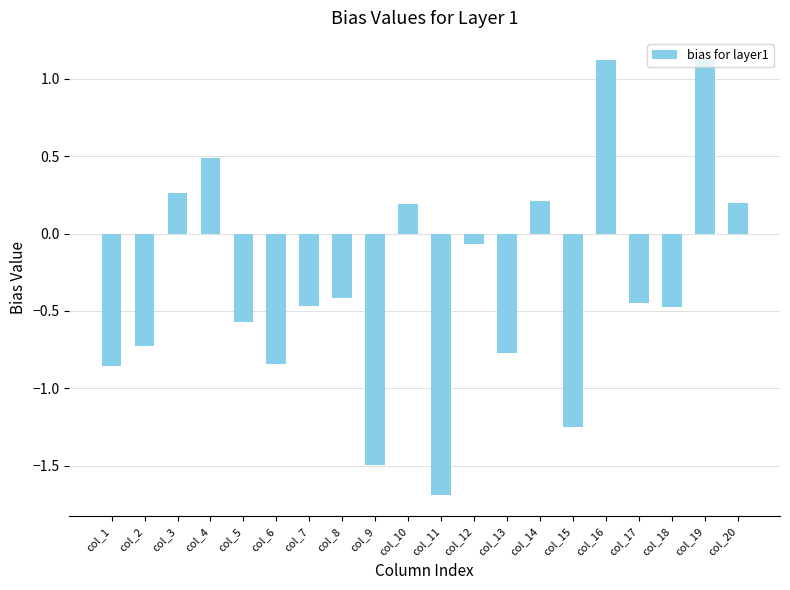

How many data points are less than 0?

13